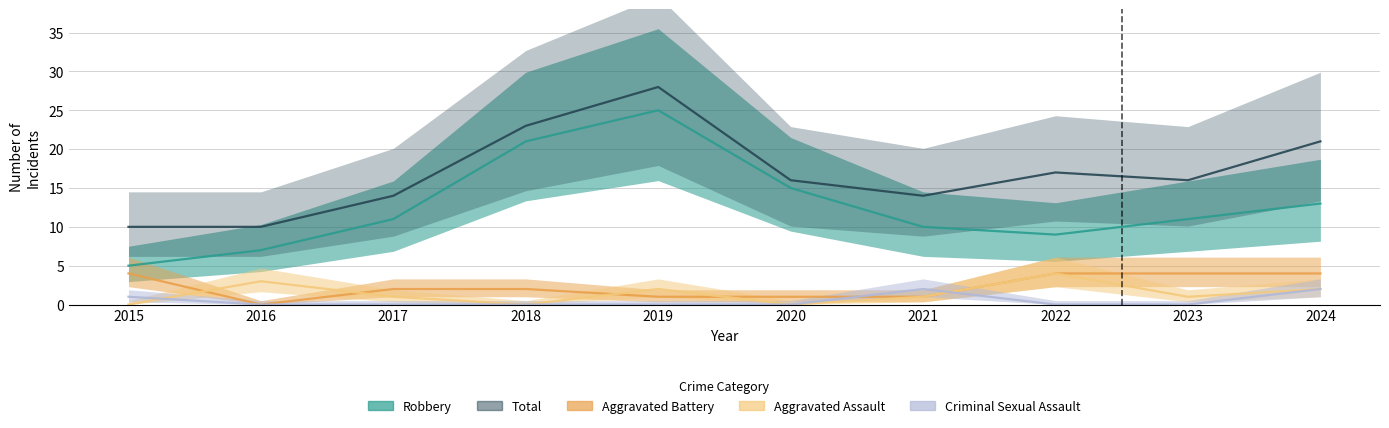

How many interior local peaks does the Aggravated Assault series have?

3